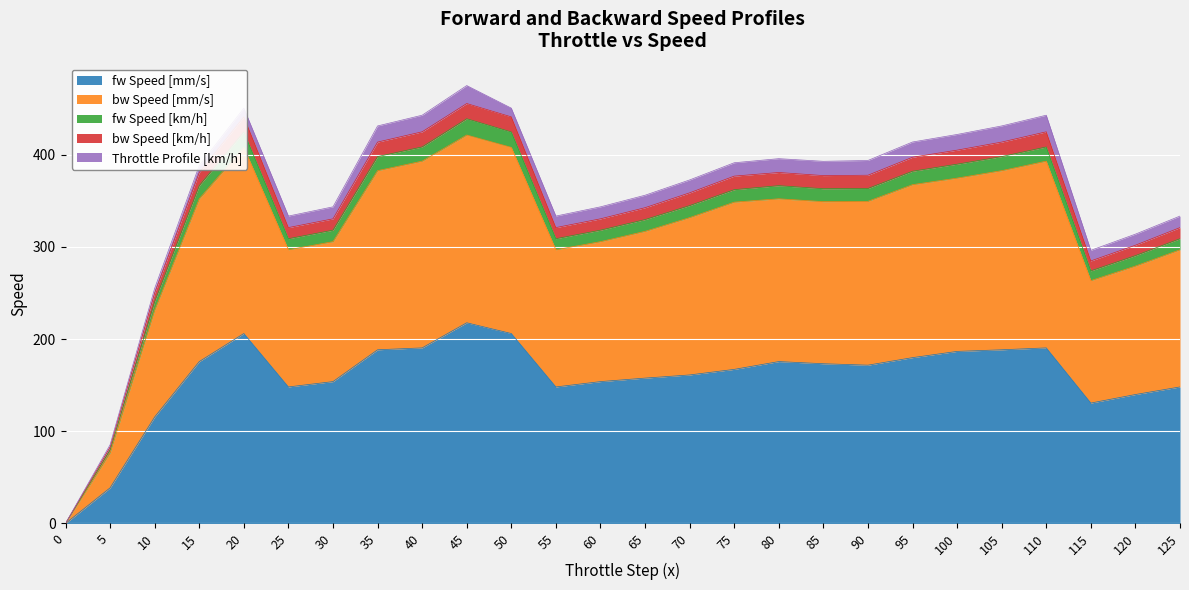

True or false: fw Speed [km/h] and bw Speed [km/h] cross at least once.

False